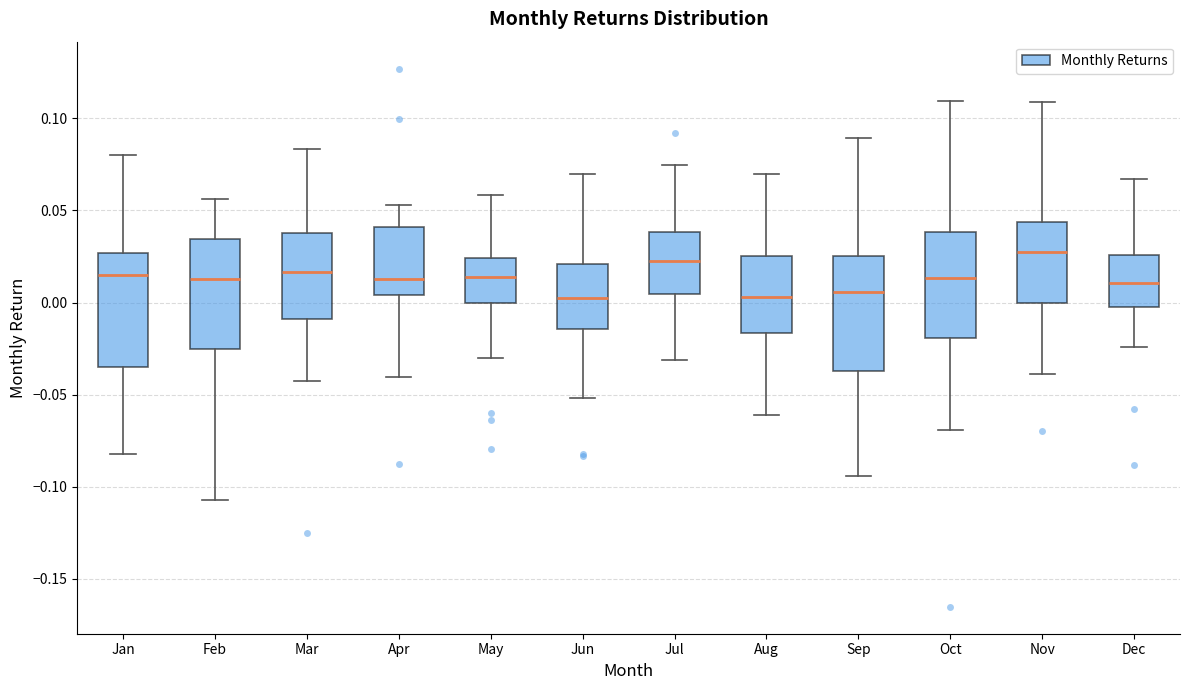

Where does the median line of the box for Apr sit on the y-axis? The values are not printed on the chart, so give them approximately, as read against the axis.

0.015